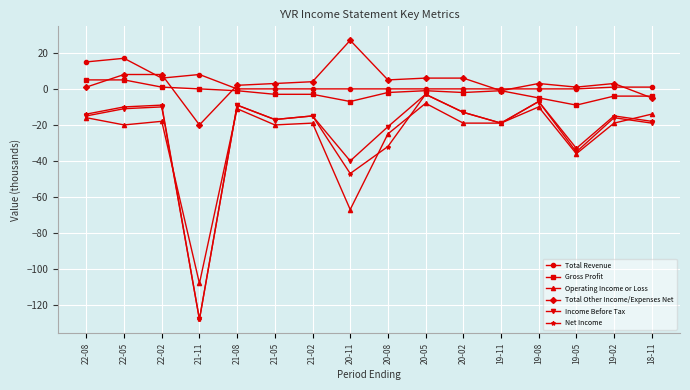

What are all the series names shown in the legend?

Total Revenue, Gross Profit, Operating Income or Loss, Total Other Income/Expenses Net, Income Before Tax, Net Income